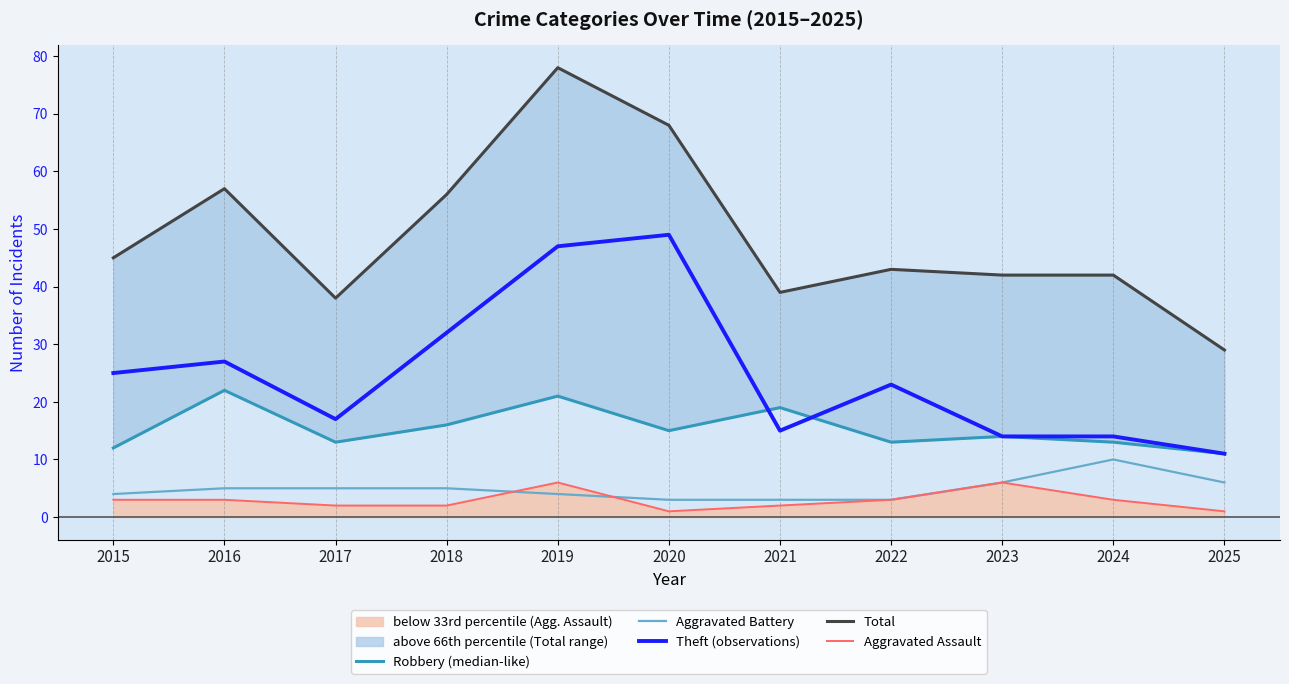

At which label does Aggravated Assault reach its peak?

2019